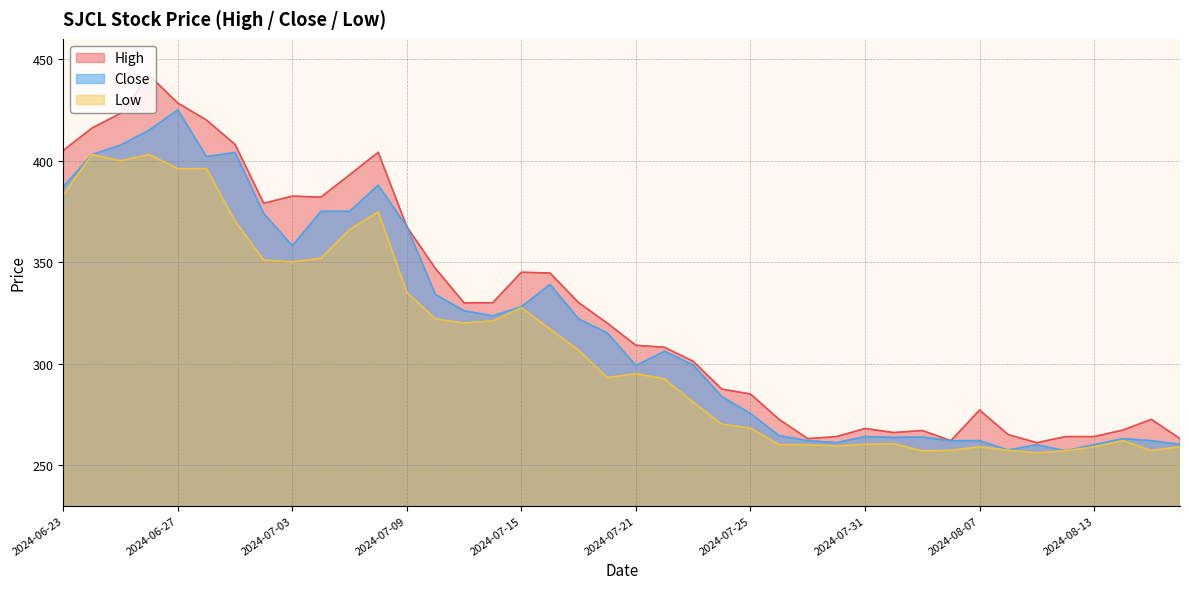

In Low, how many points are higher than both neighbors (excluding endpoints)?

9